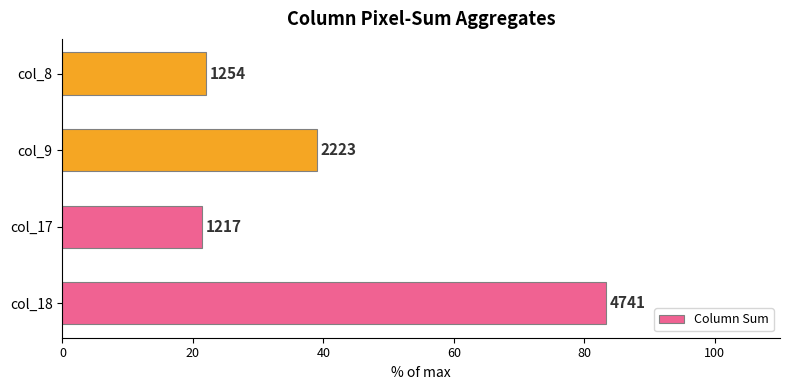

How many bars are there in total?

4